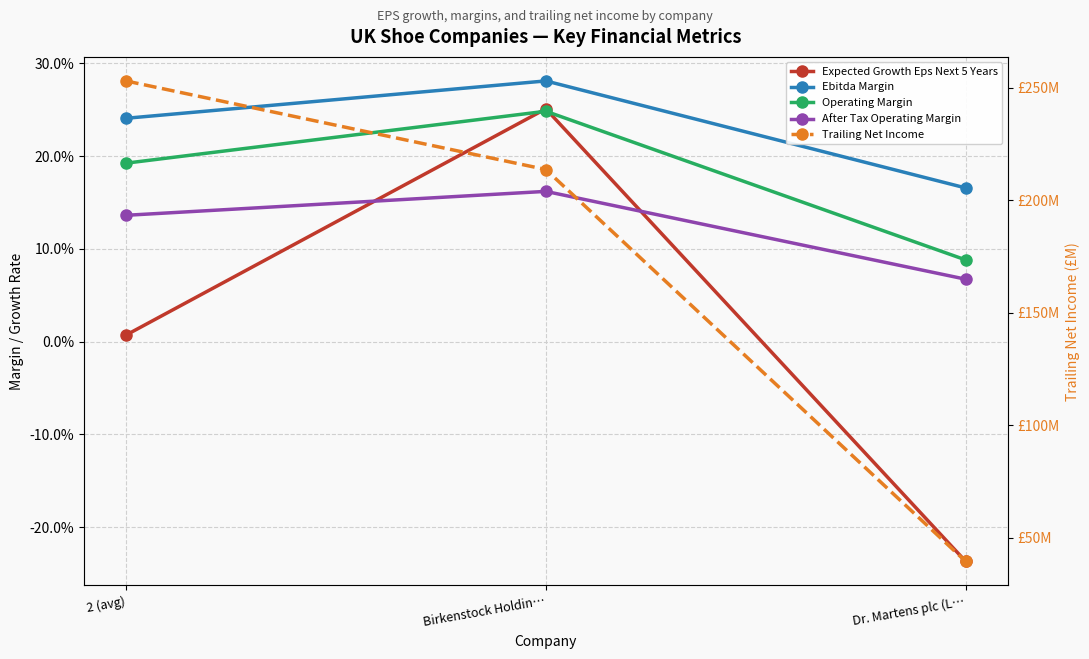

At which category does the chart reach its minimum across all series?

Dr. Martens plc (L…